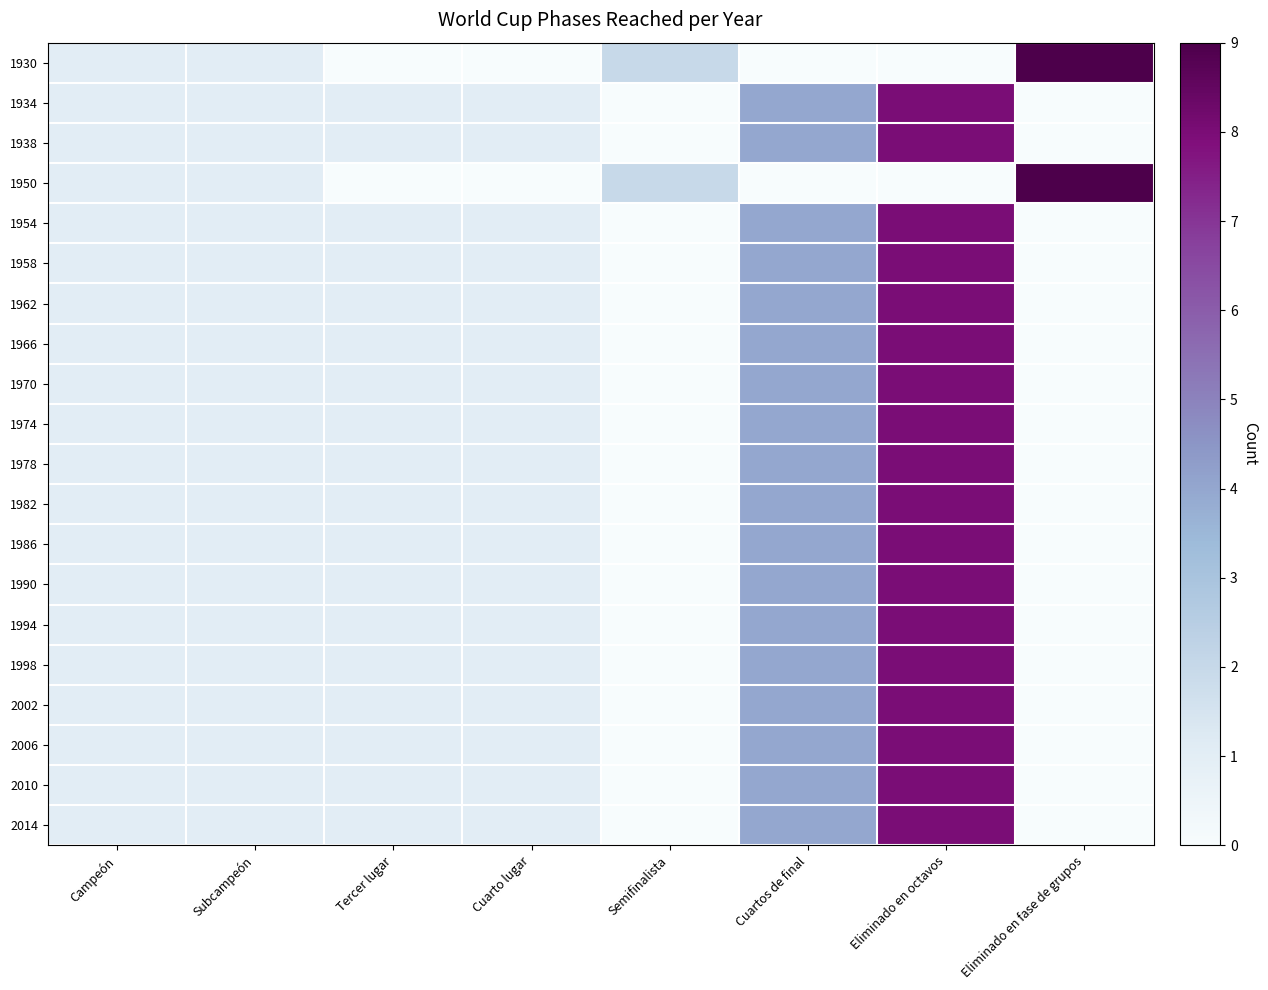

Which has a higher value, Campeón or Semifinalista?

Semifinalista